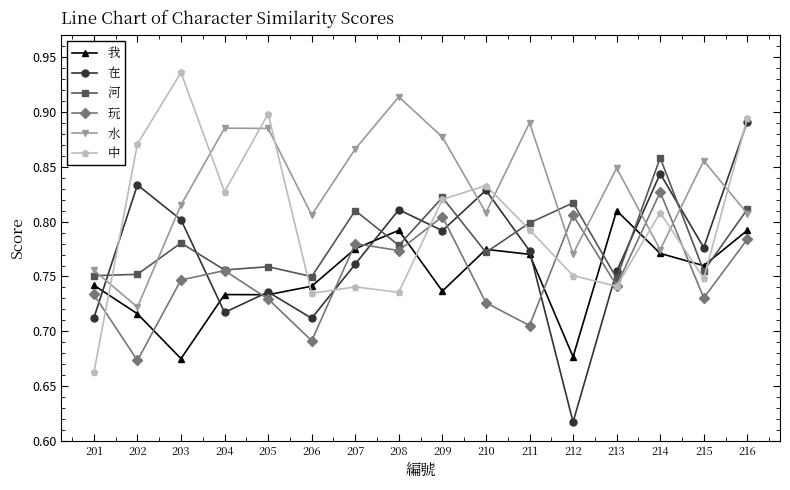

What is the total value across all series at 215?

4.6